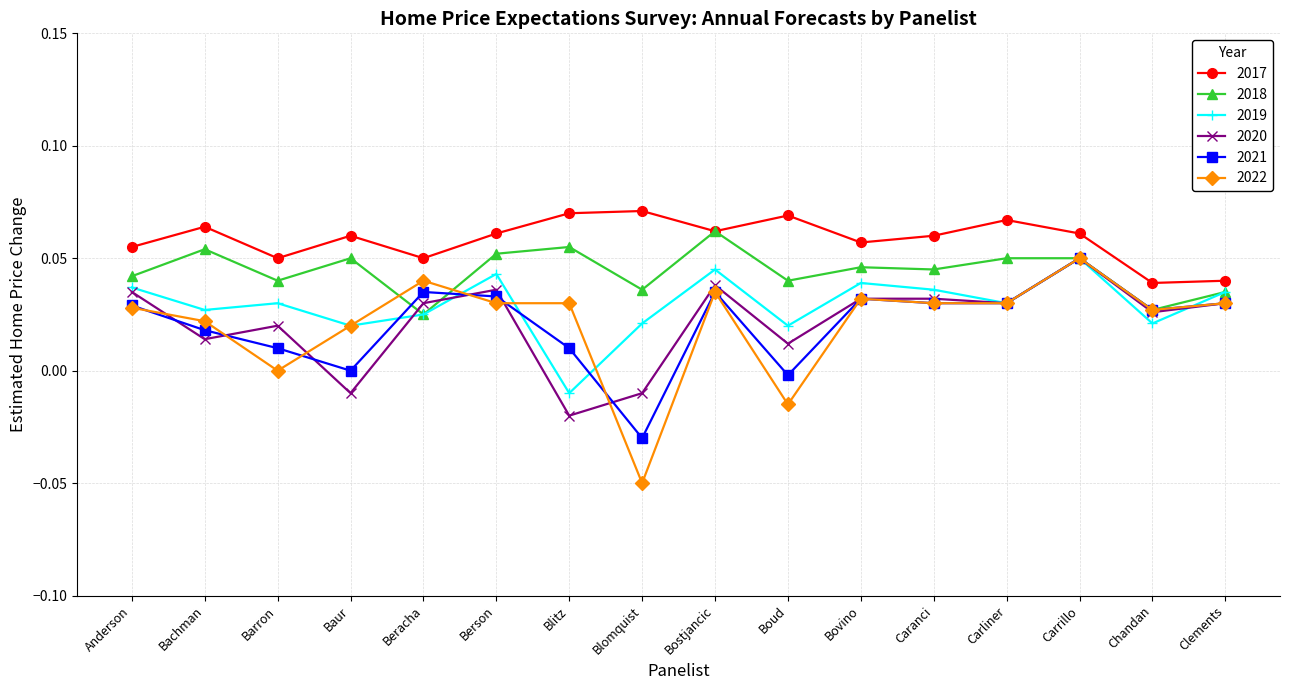

Is the value of 2020 at Carliner greater than the value of 2018 at Bovino?

No